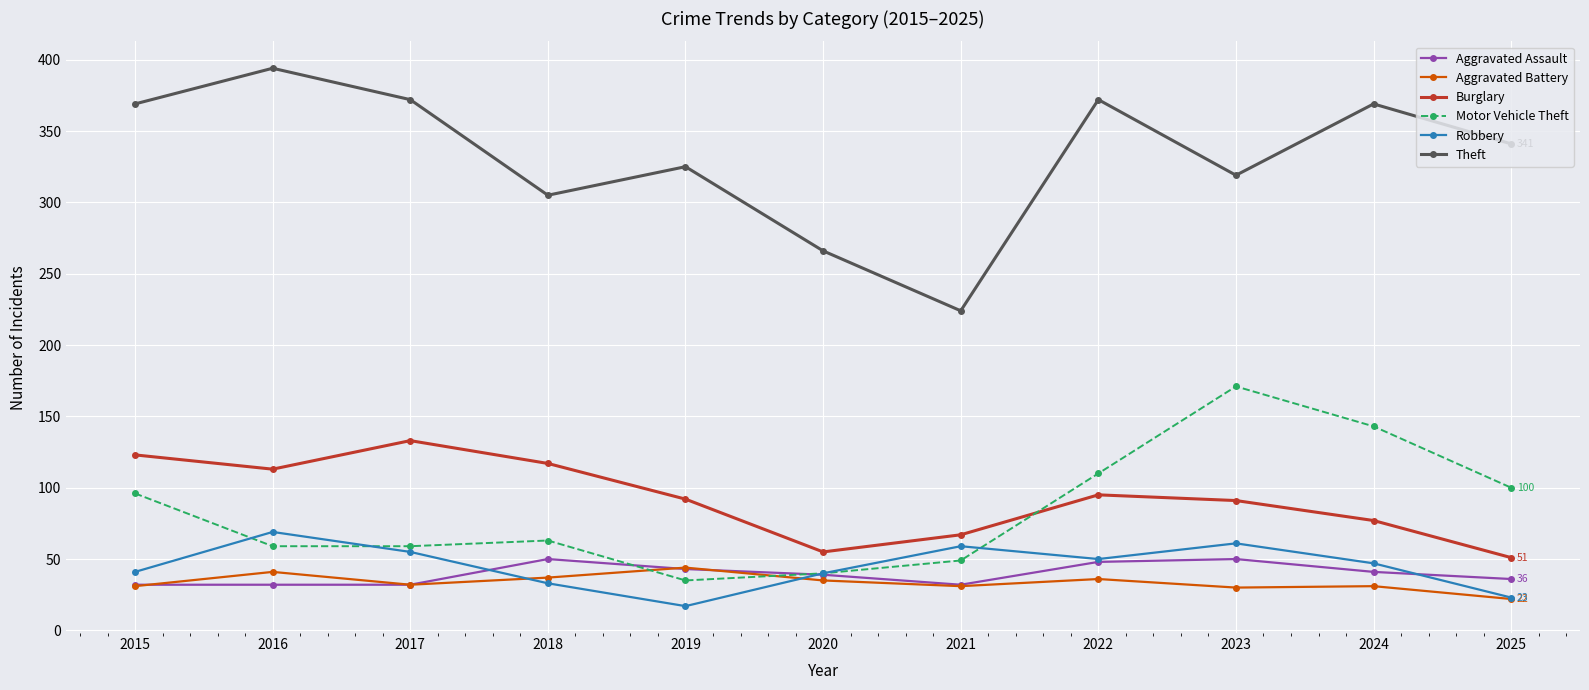

What is the maximum value for Burglary?

133